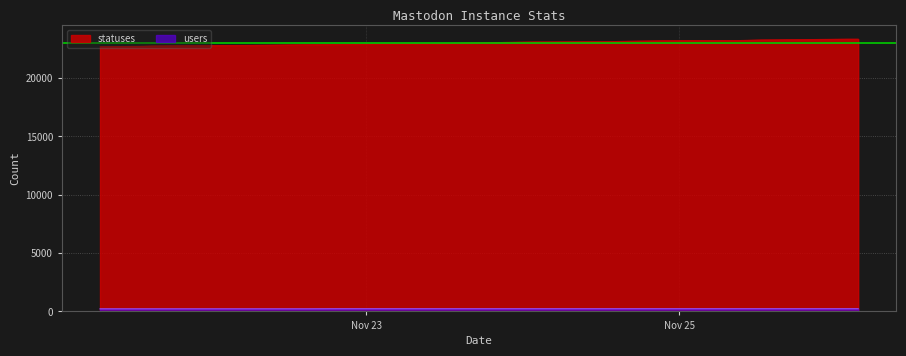

True or false: users and statuses intersect in this chart.

False